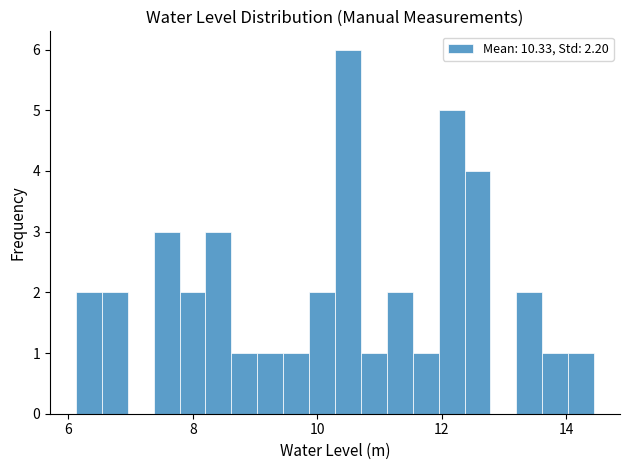

Read against the x-axis, roughly where is the centre of the tallest bar?

10.4